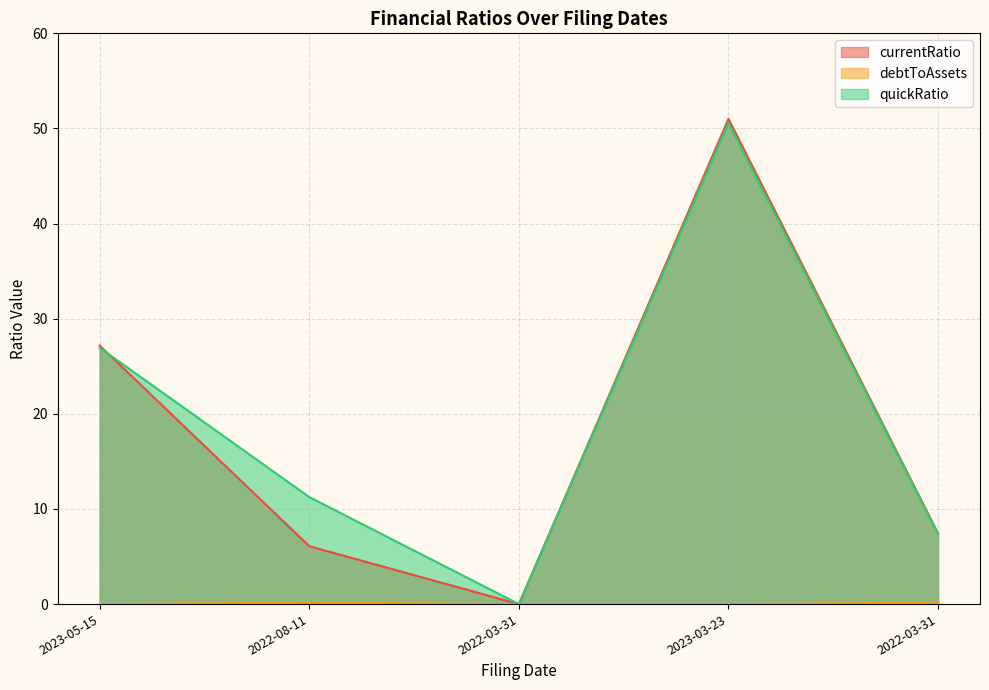

True or false: debtToAssets and quickRatio intersect in this chart.

False